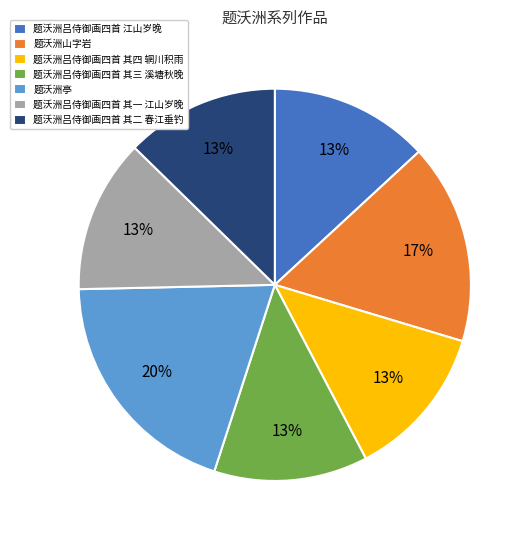

Is there a majority slice in this chart?

No